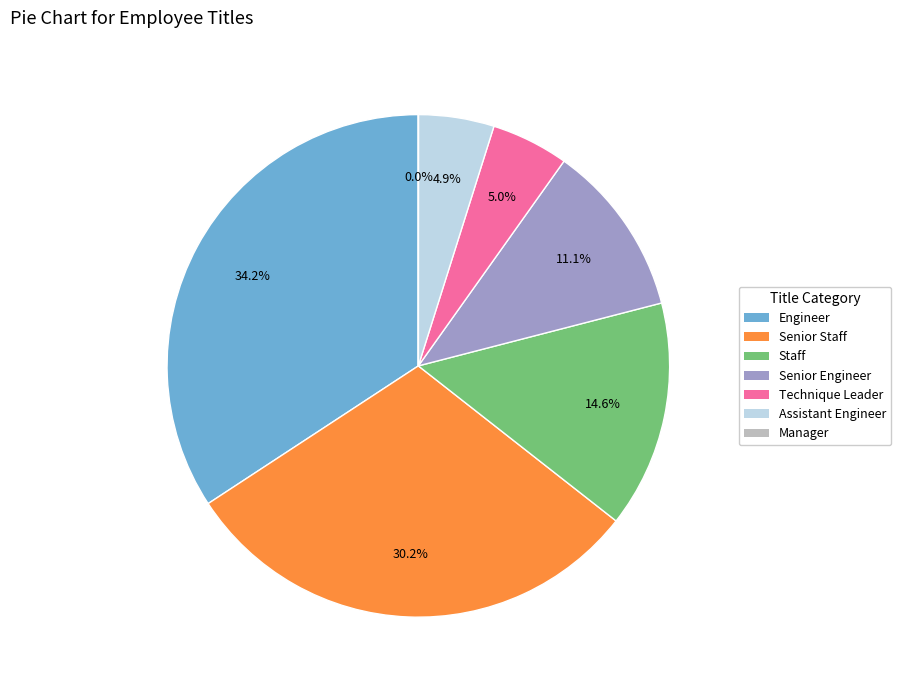

Which has a higher value, Engineer or Assistant Engineer?

Engineer